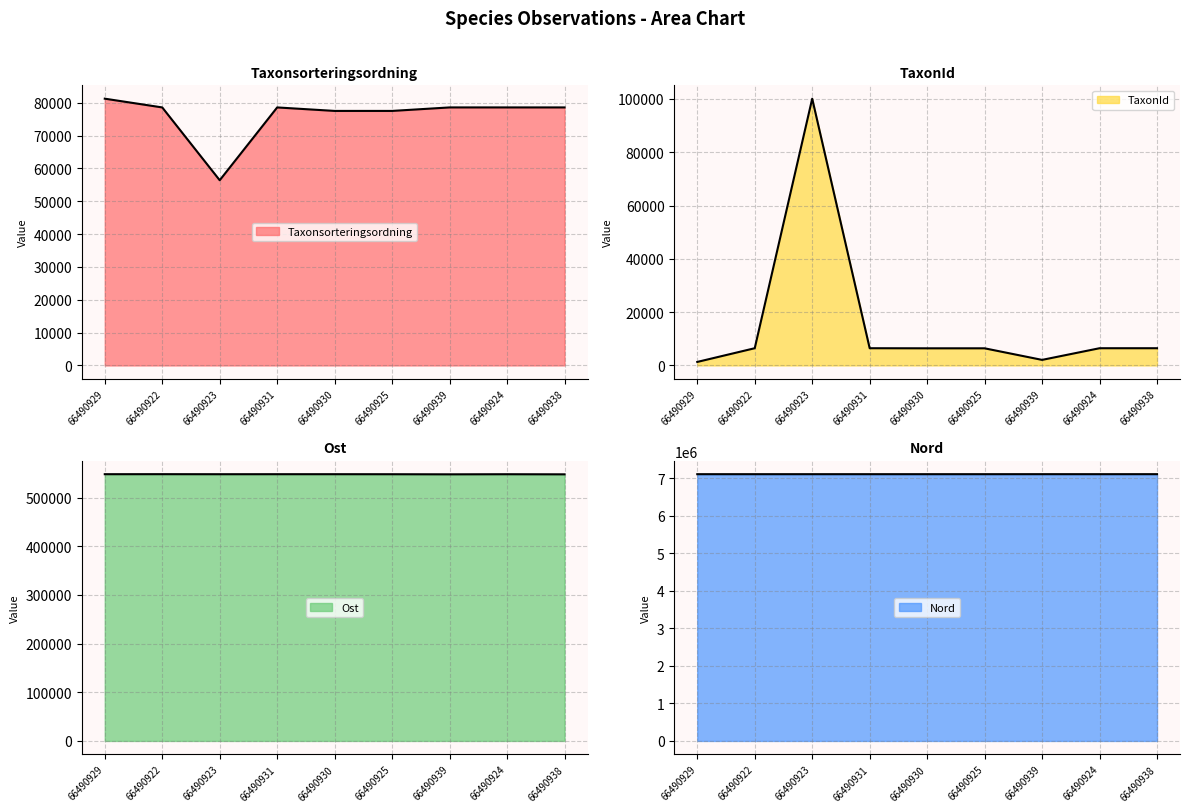

True or false: Ost has a value of 833979 at 66490925.

False